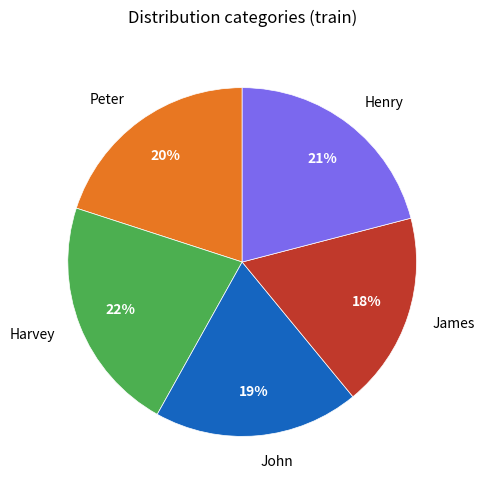

Is there a majority slice in this chart?

No